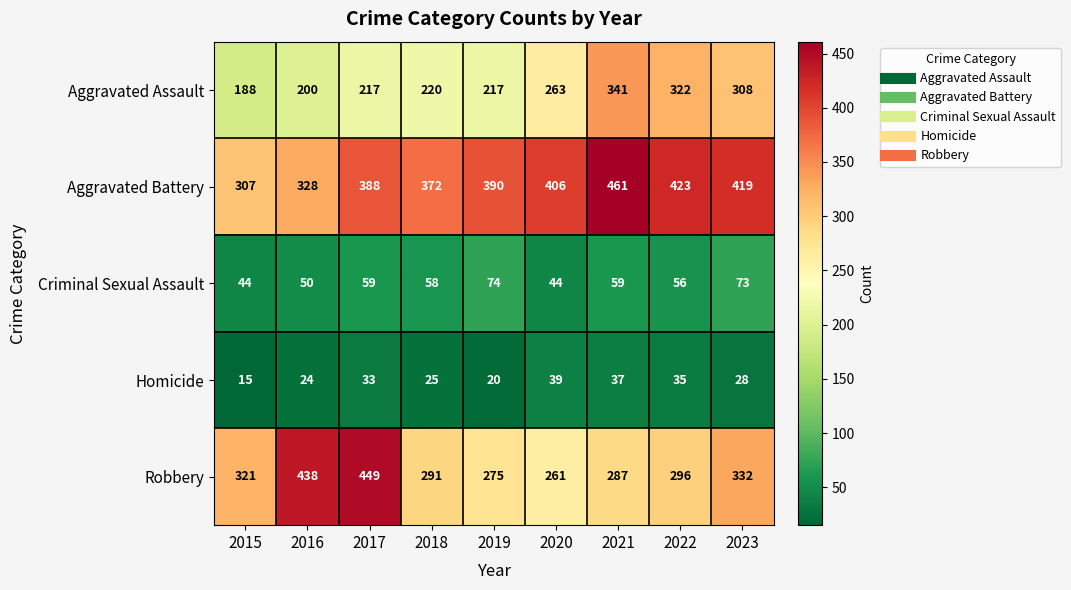

Which category has the lowest value across all series?

2015